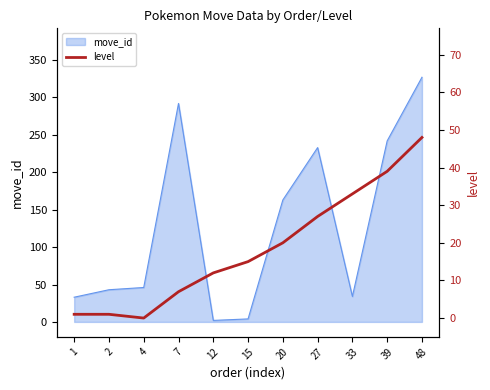

Which label corresponds to the largest value in the chart?

48